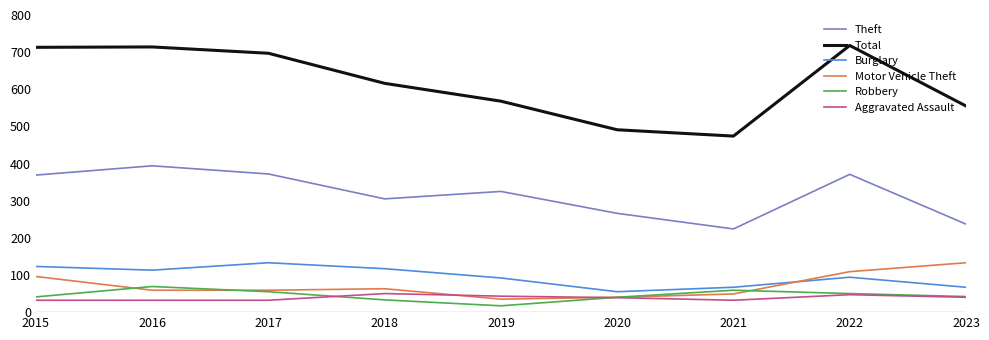

What is the difference between the highest and lowest values at 2015?

681